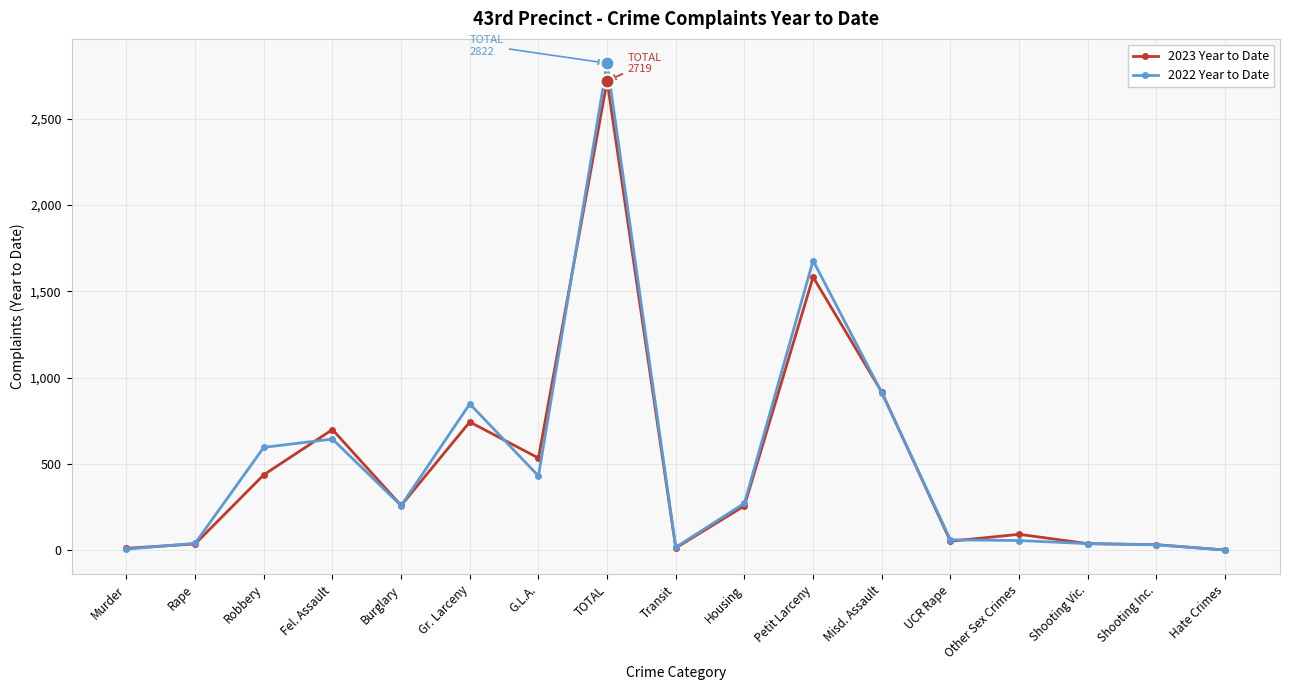

Which series changed the most between TOTAL and Housing?

2022 Year to Date